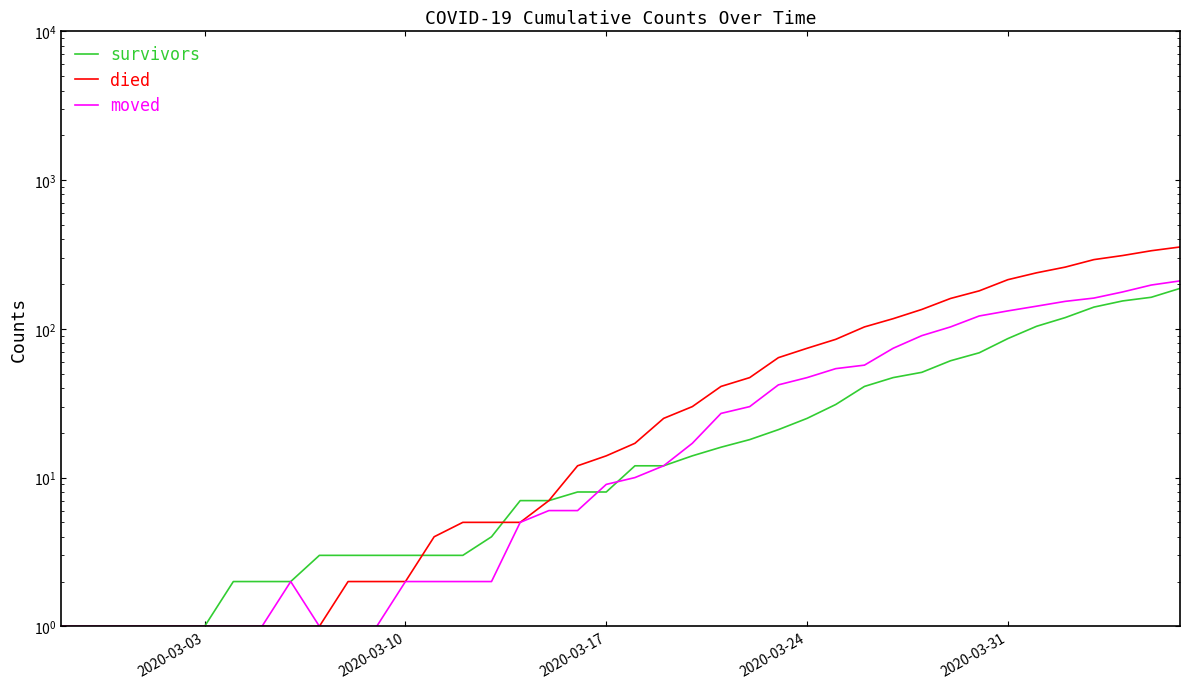

Which series has the largest total across all categories?

died